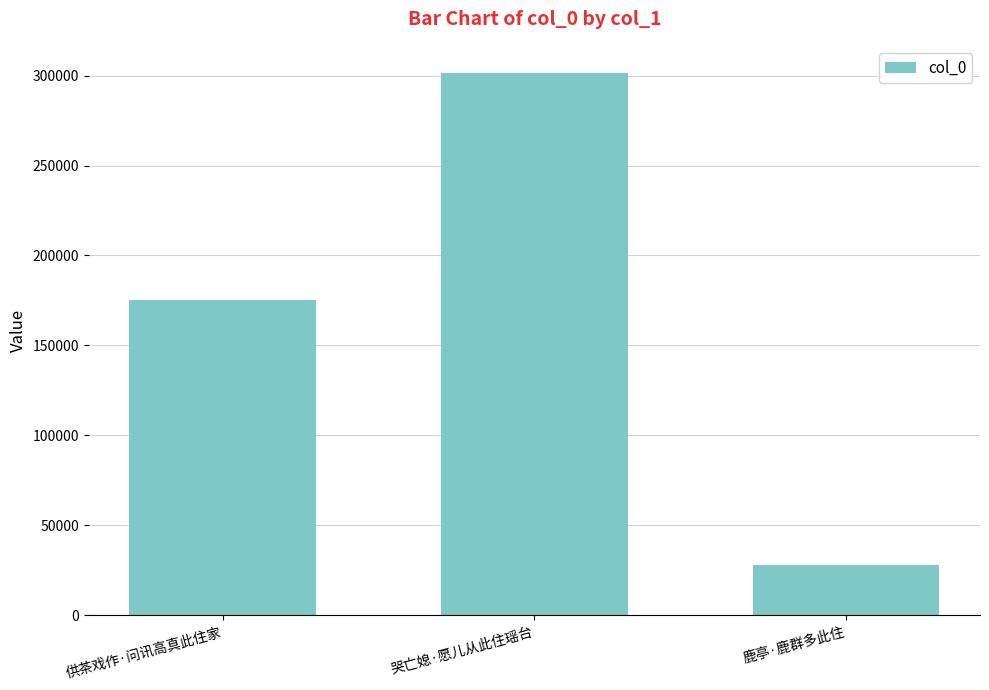

What is the sum of the values at 哭亡媳·愿儿从此住瑶台 and 鹿亭·鹿群多此住?

329329